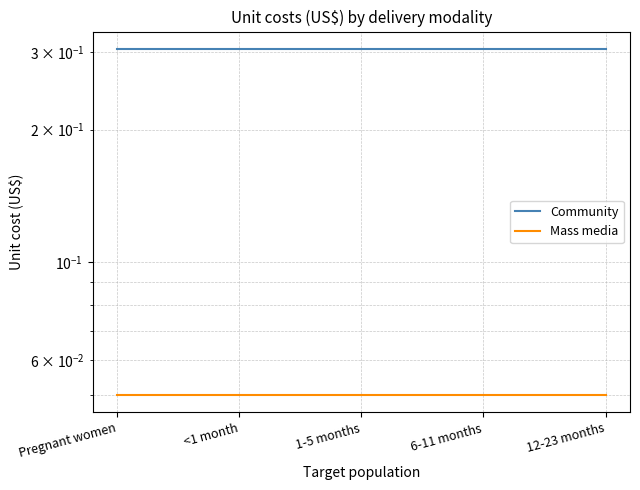

What is the maximum value shown in the chart?

0.3